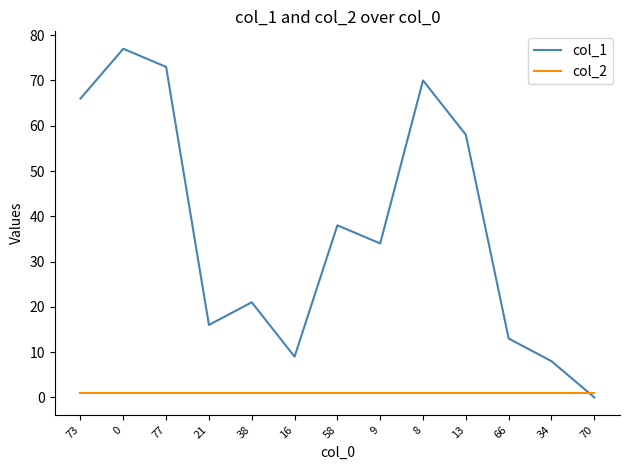

Between which two adjacent categories do col_1 and col_2 first intersect?

34 and 70